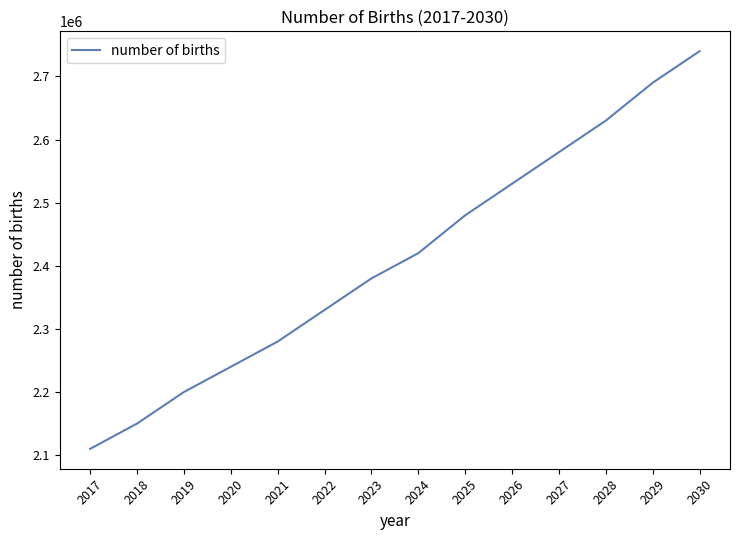

What is the approximate value at 2017?

2110000